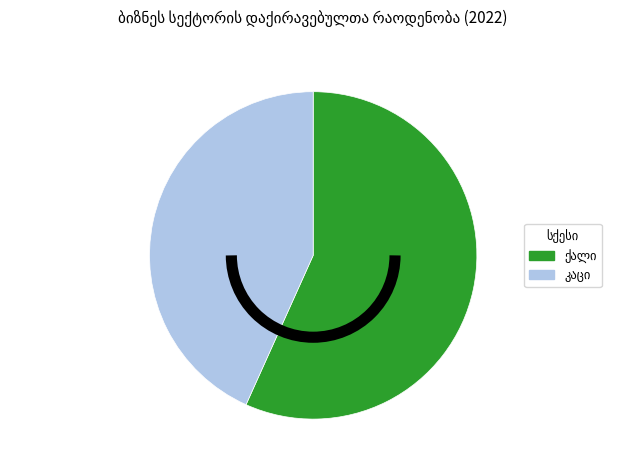

Does any single category account for the majority?

Yes